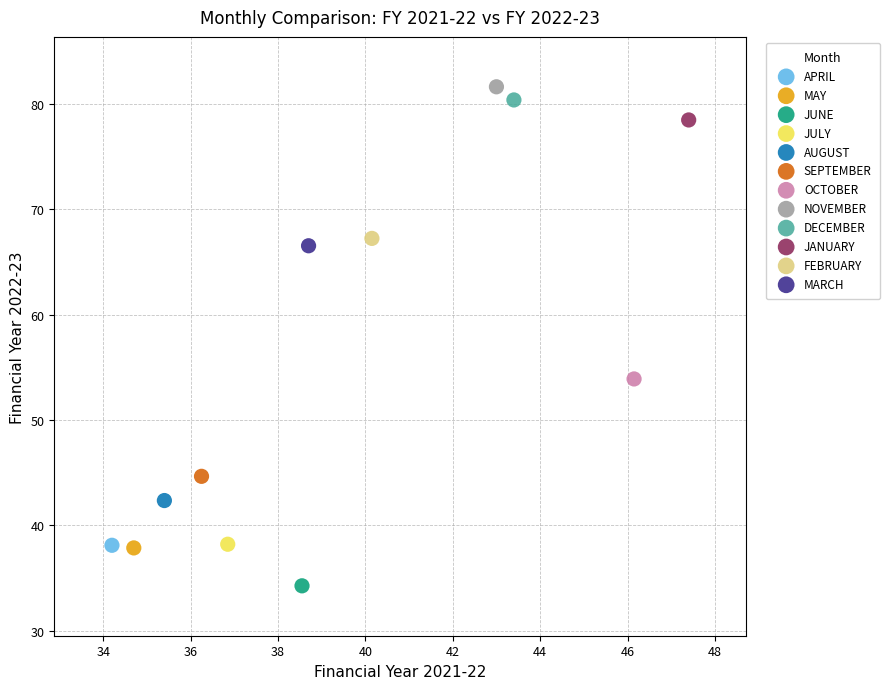

What are all the series names shown in the legend?

APRIL, MAY, JUNE, JULY, AUGUST, SEPTEMBER, OCTOBER, NOVEMBER, DECEMBER, JANUARY, FEBRUARY, MARCH